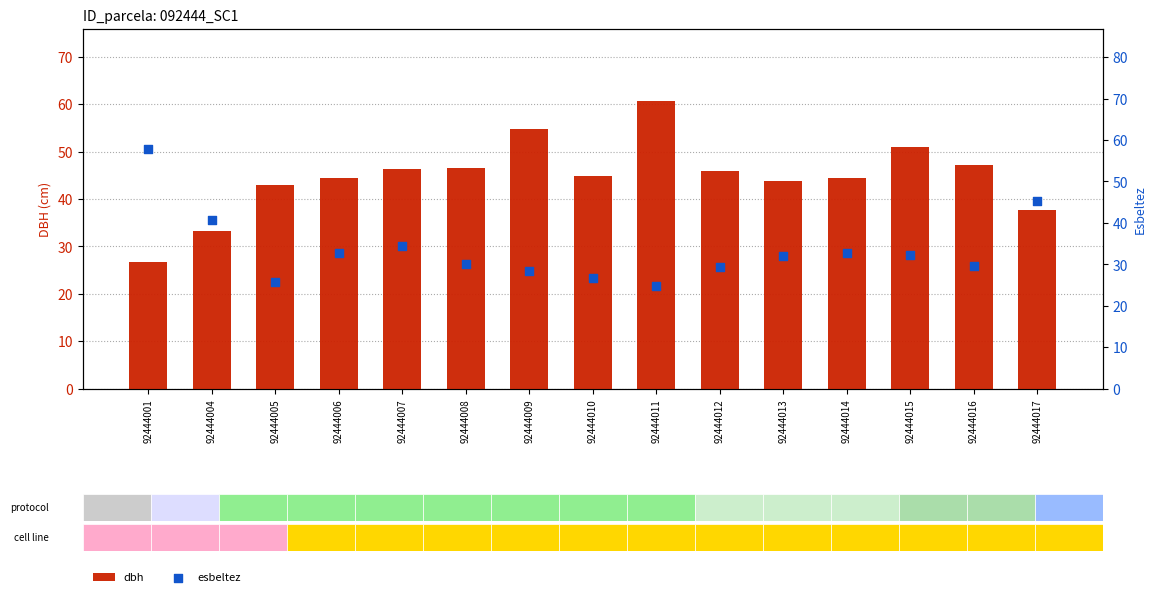

At how many categories does at least one series exceed 46?

7